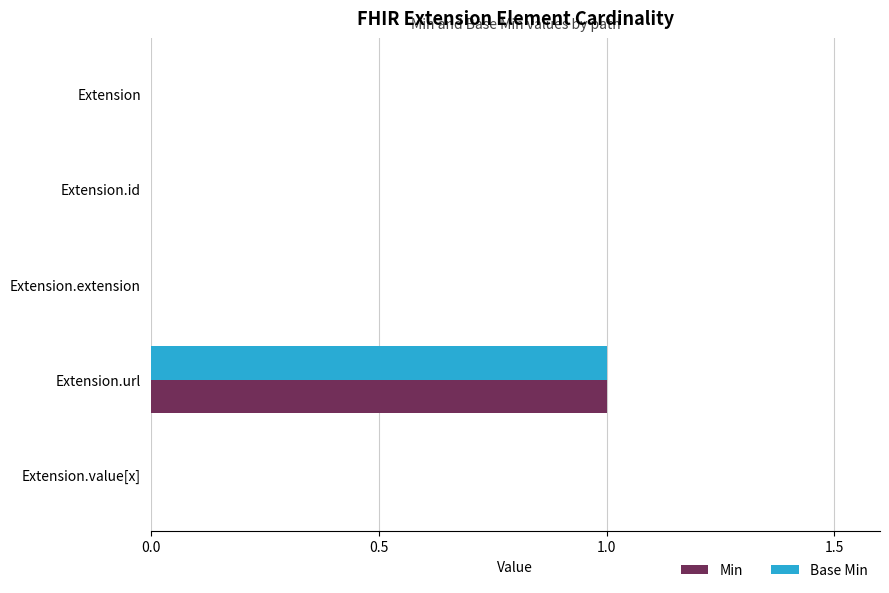

Is it true that Base Min equals 1 at Extension?

False